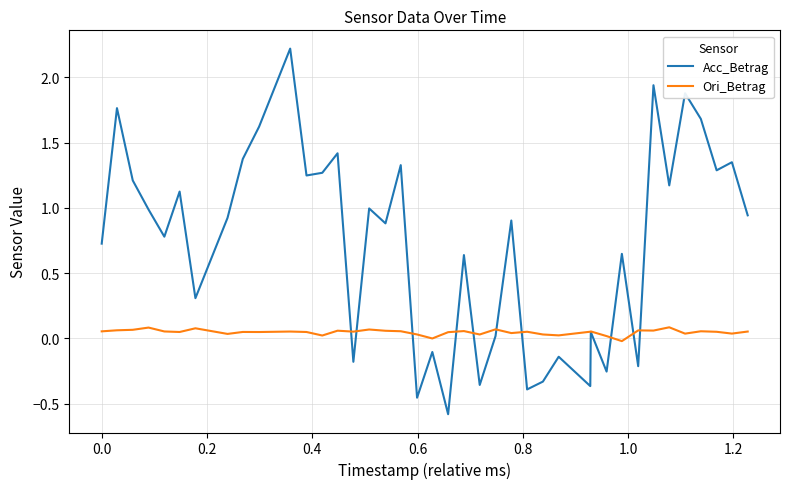

Rank the series by their maximum value, from lowest to highest.

Ori_Betrag, Acc_Betrag